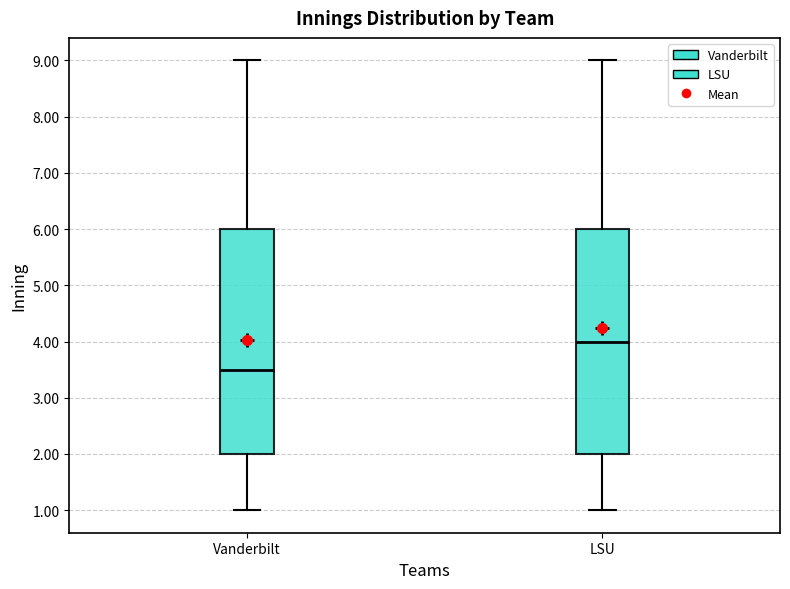

Reading left to right, transcribe this box plot: for each box, give where its median line is, the range the box spans, and where its two whiskers end, as read against the y-axis. The values are not printed on the chart, so give them approximately, as read against the axis.

Vanderbilt: median 3.5, box 2.0 to 6.0, whiskers 1.0 to 9.0
LSU: median 4.0, box 2.0 to 6.0, whiskers 1.0 to 9.0